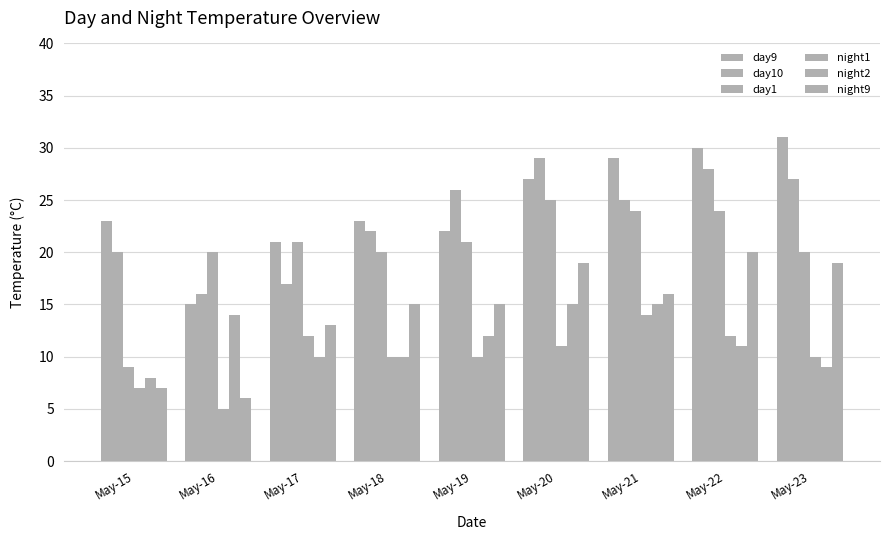

How many data points in day1 are less than 21?

4